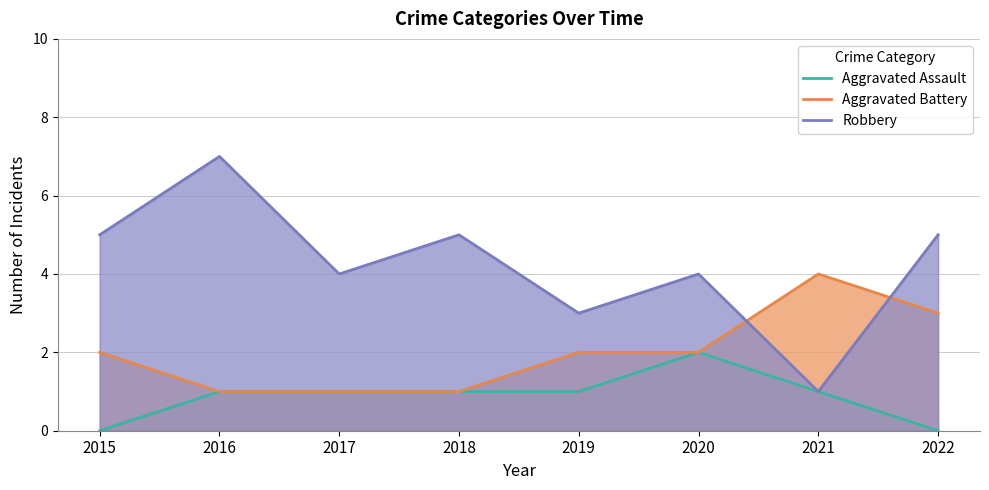

Which category has the highest value in the Aggravated Battery series?

2021